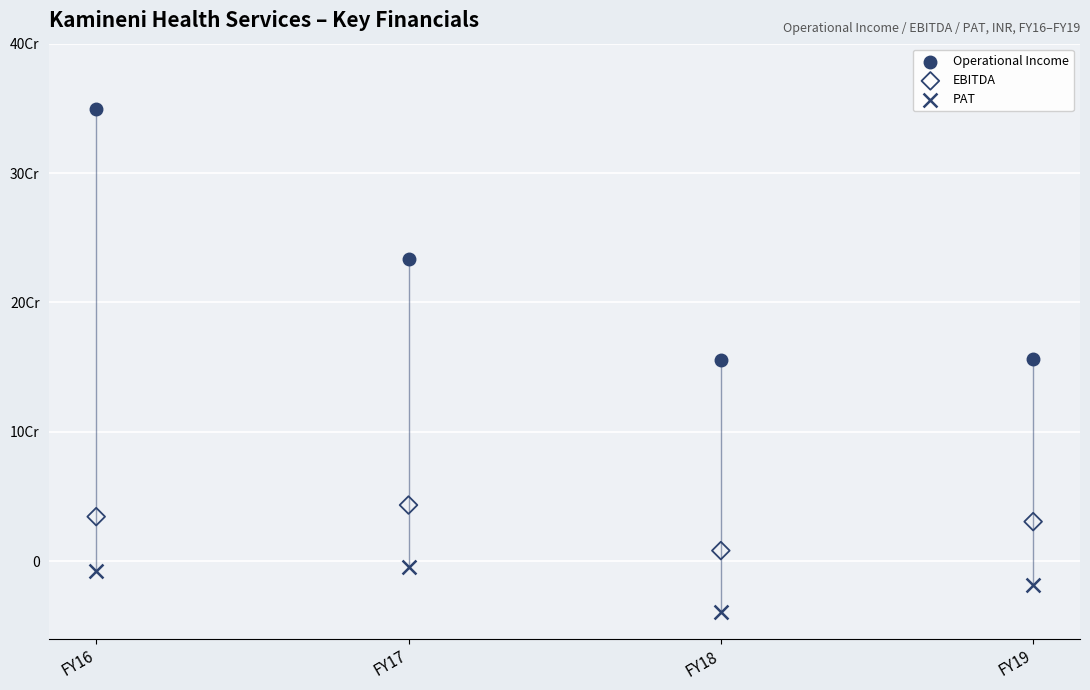

Which series contains the highest Y value?

Operational Income